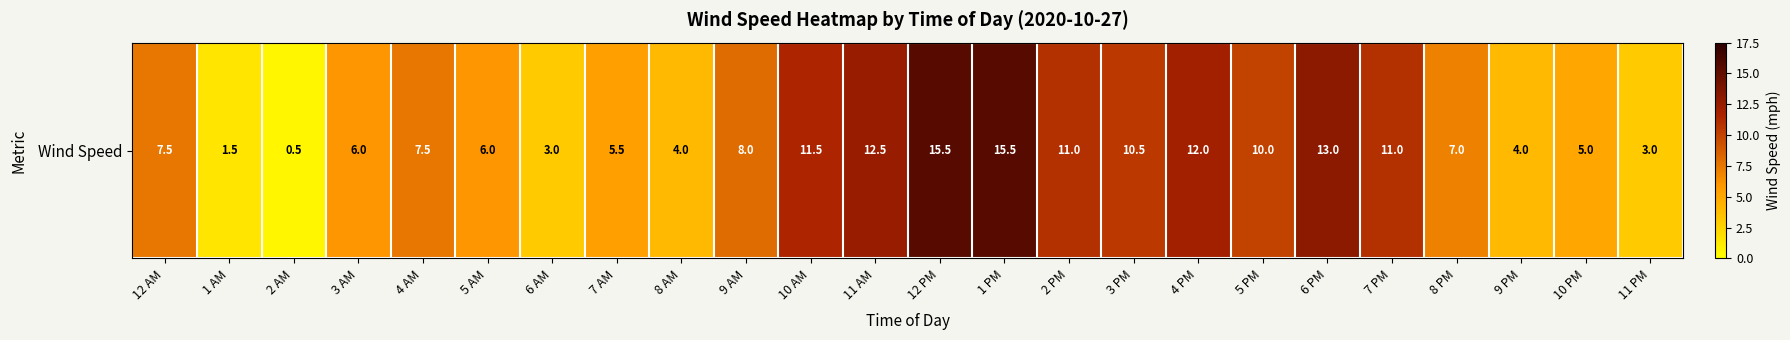

What is the minimum value shown in the chart?

0.5